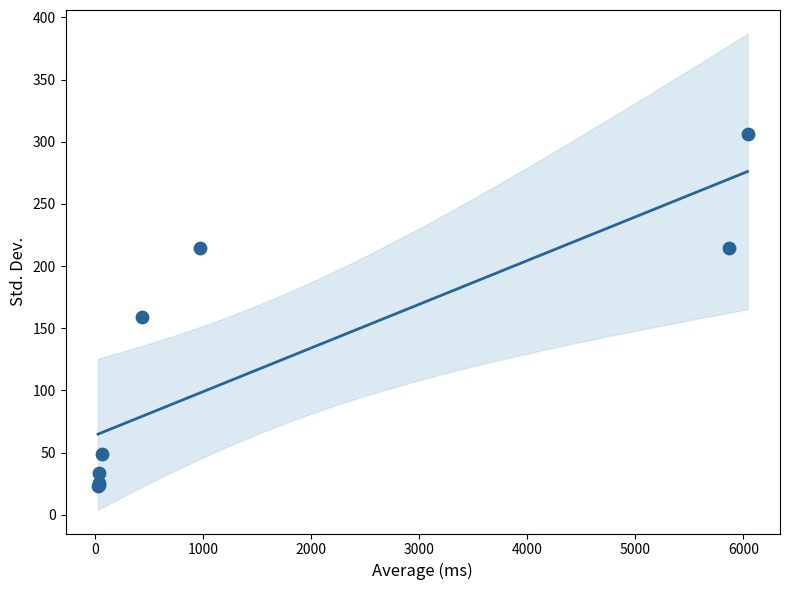

What Y value in the scatter plot is closest to 164?

159.1